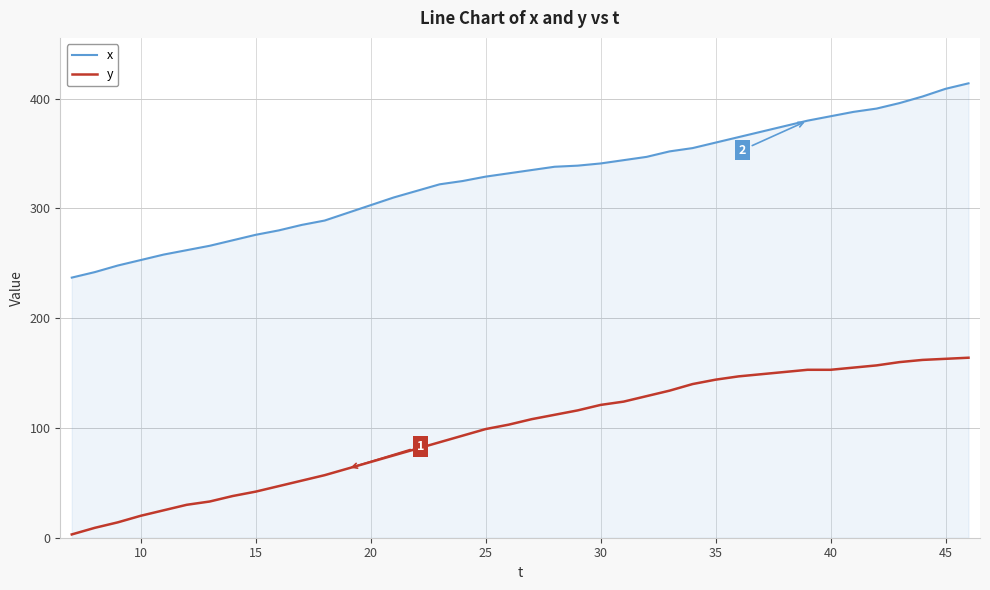

What is the difference between the maximum and minimum values in the y series?

161